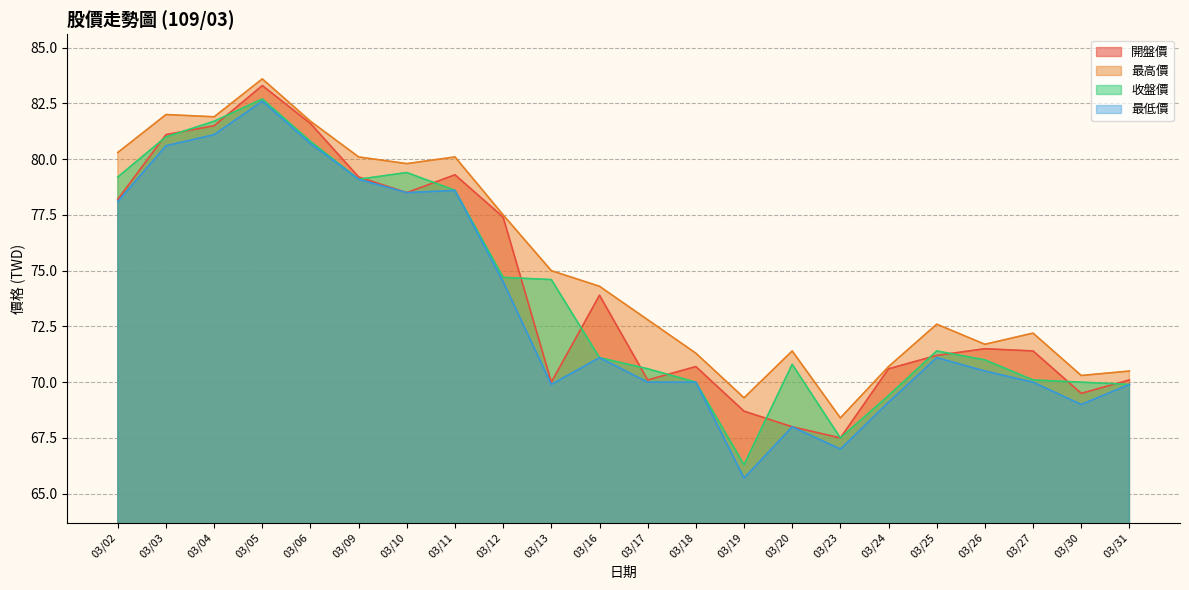

The 收盤價 series shows 70.0 at 03/18. True or false?

True